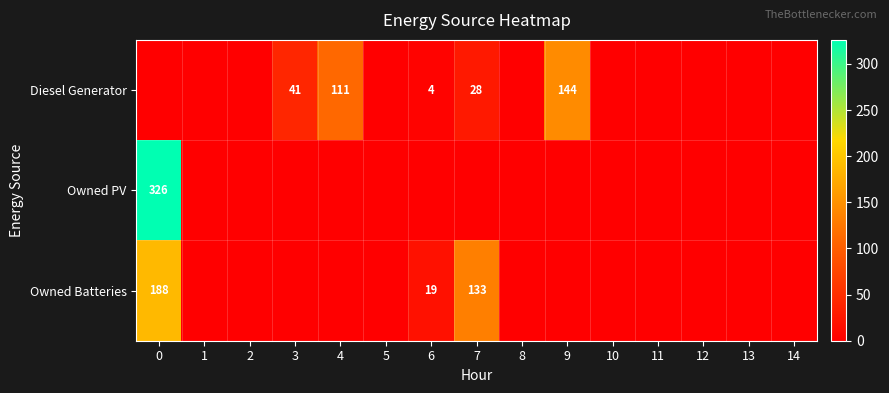

At how many categories does at least one series exceed 197?

1